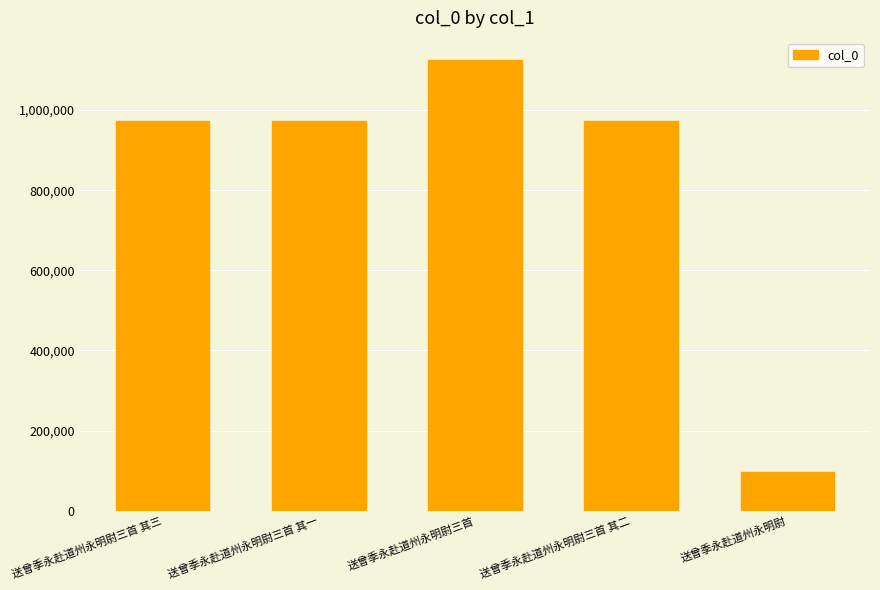

At which category does the chart reach its minimum across all series?

送曾季永赴道州永明尉